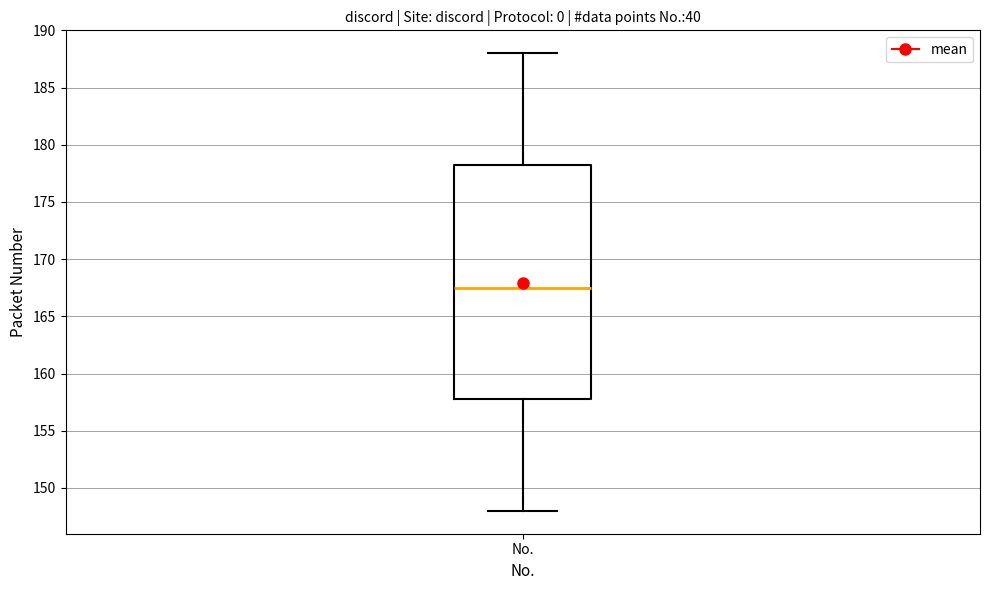

Read this box plot against the y-axis: the position of the median line, the range covered by the box, and the ends of both whiskers. The values are not printed on the chart, so give them approximately, as read against the axis.

median 167.5, box 158.0 to 178.5, whiskers 148.0 to 188.0